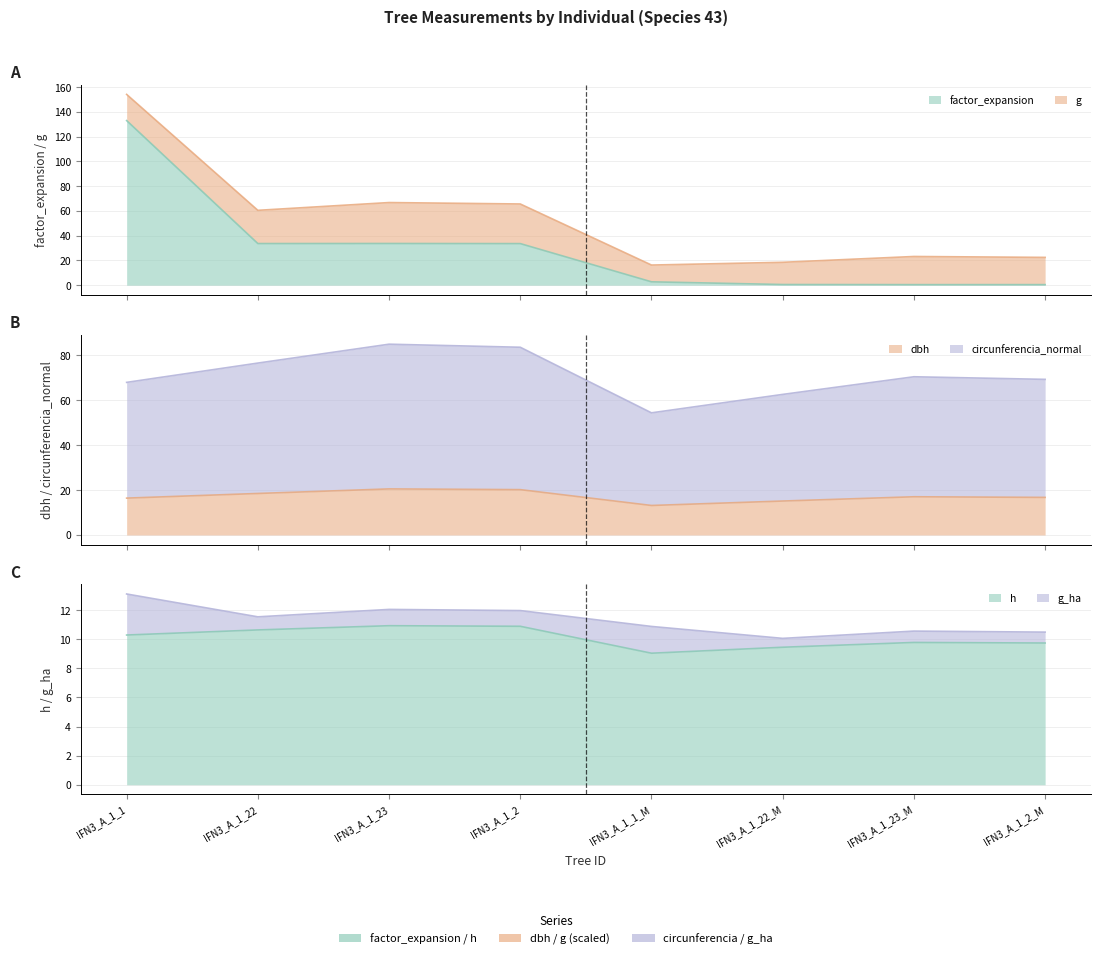

Is the value of h at IFN3_A_1_2_M greater than the value of dbh at IFN3_A_1_2?

No